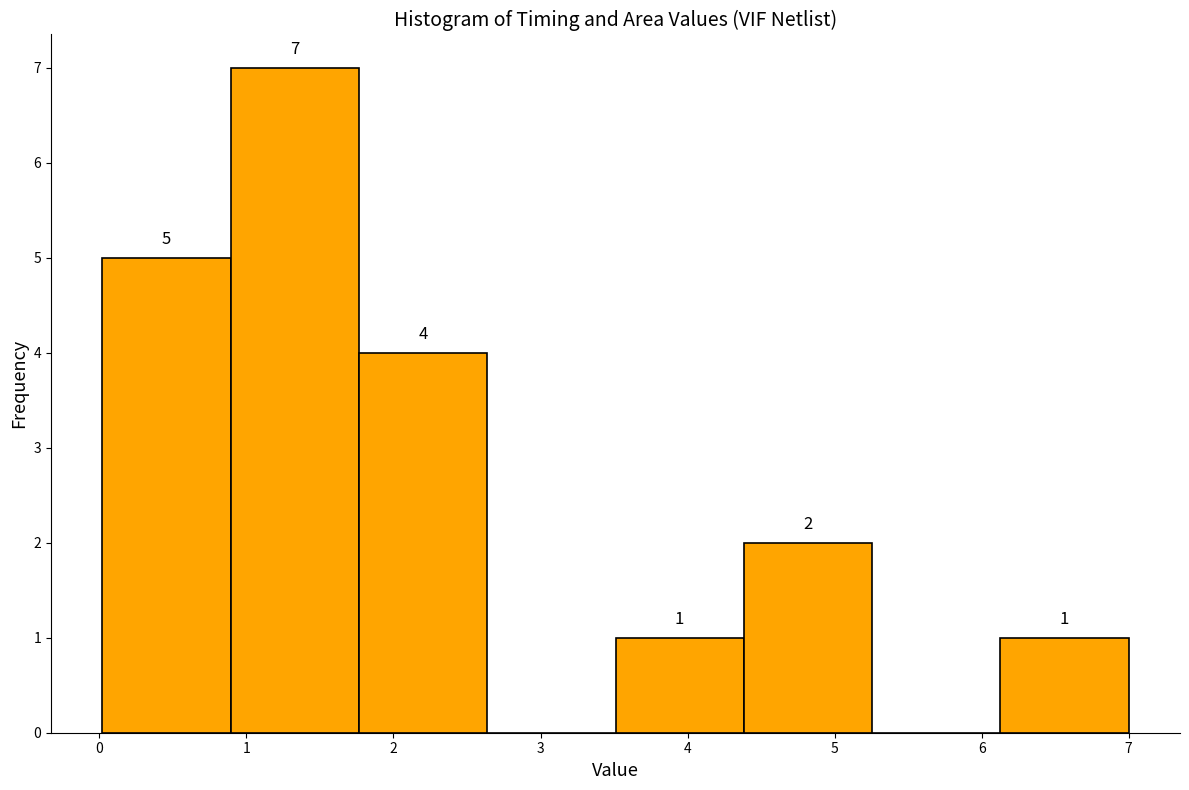

Over which range of the x-axis is the bar tallest?

0.9 to 1.8